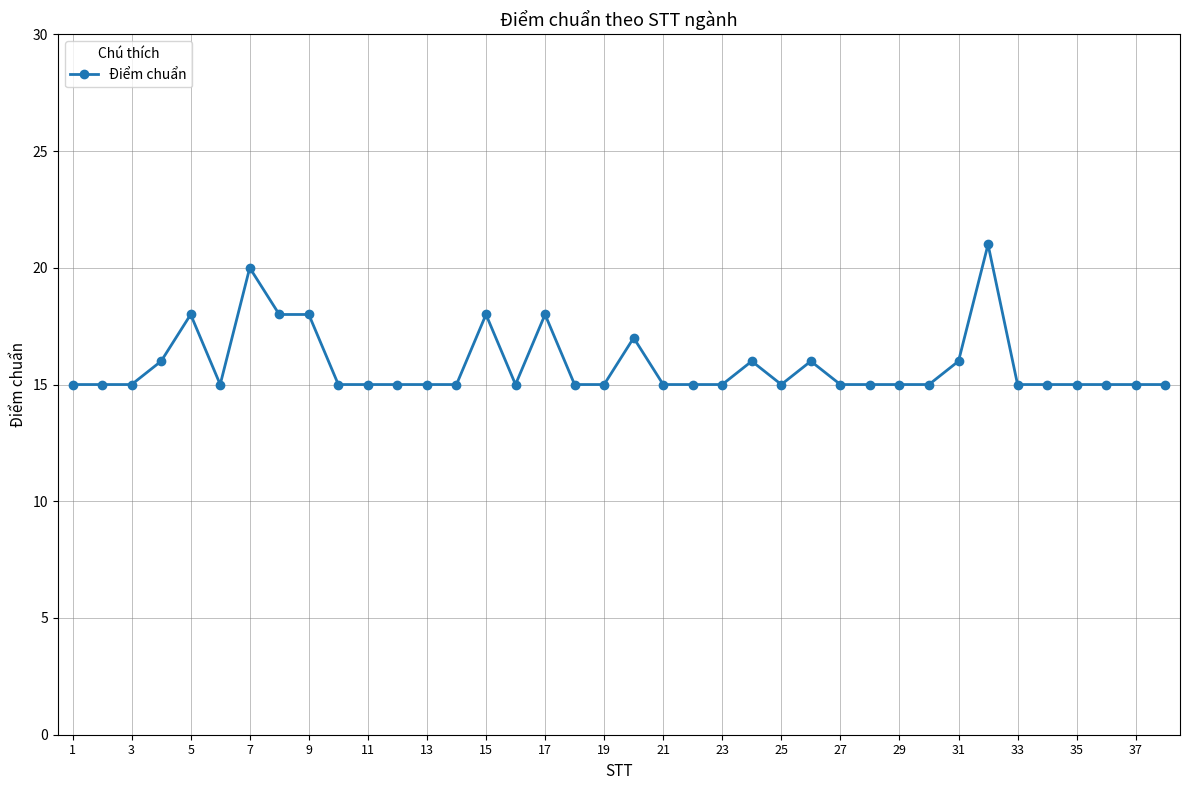

What is the value of the 2nd point from the left?

15